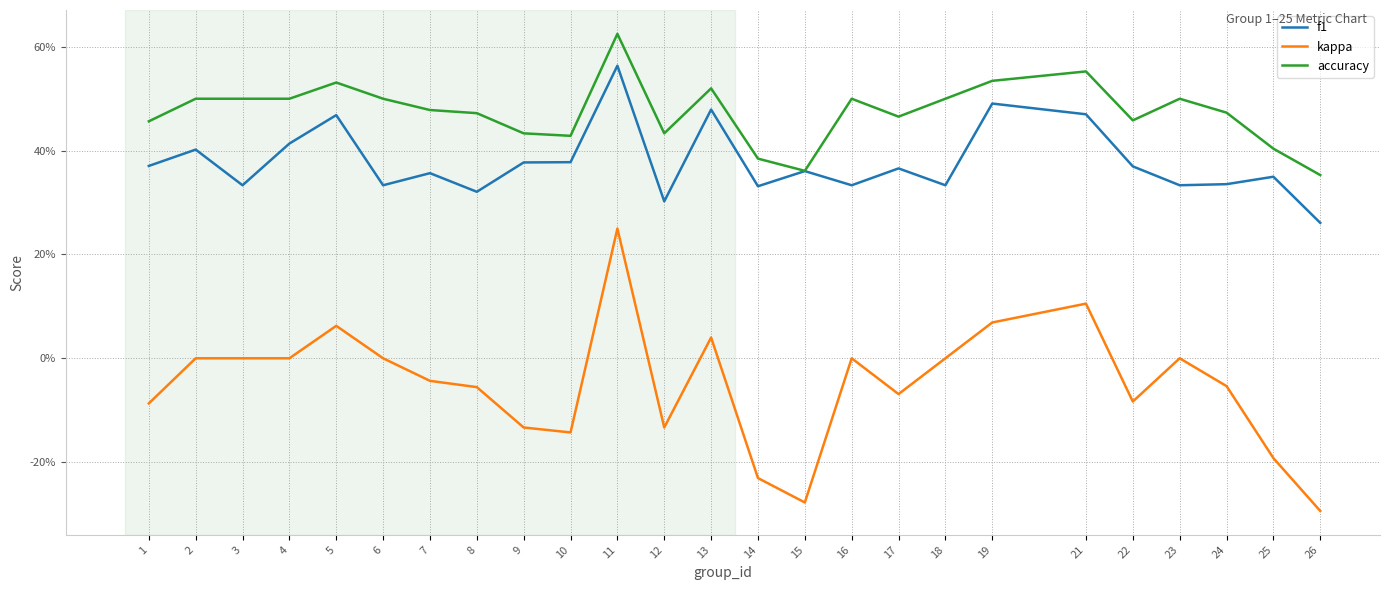

Does the chart display data point markers on the line(s)?

No